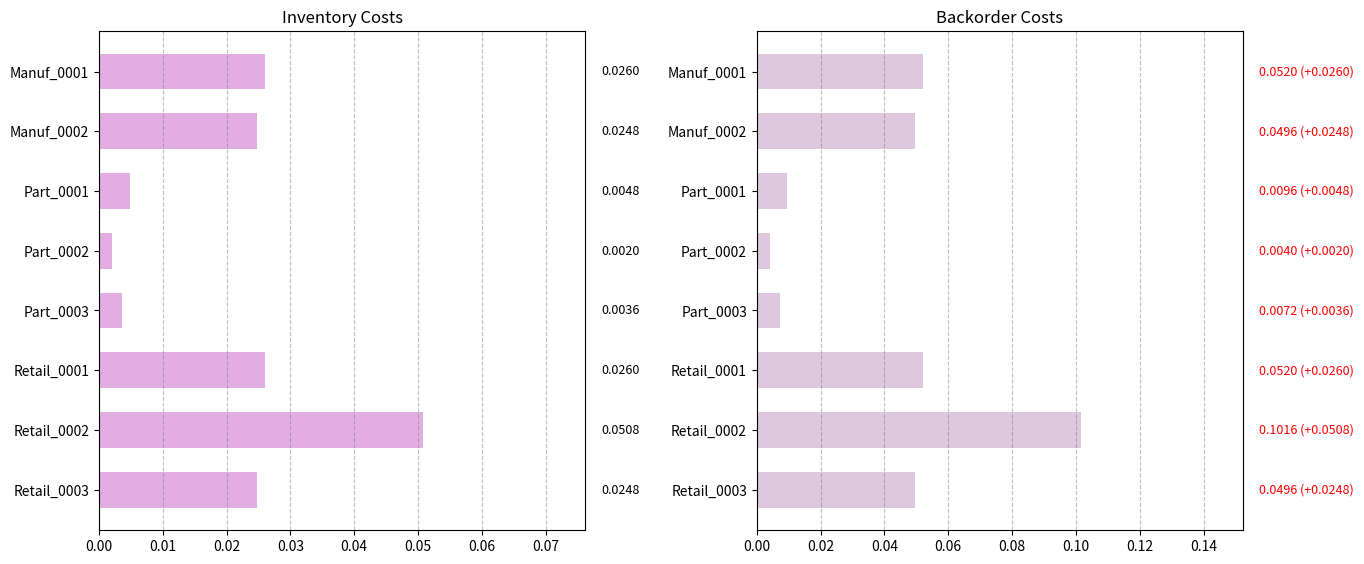

What is the sum of all InventoryCosts values?

0.2